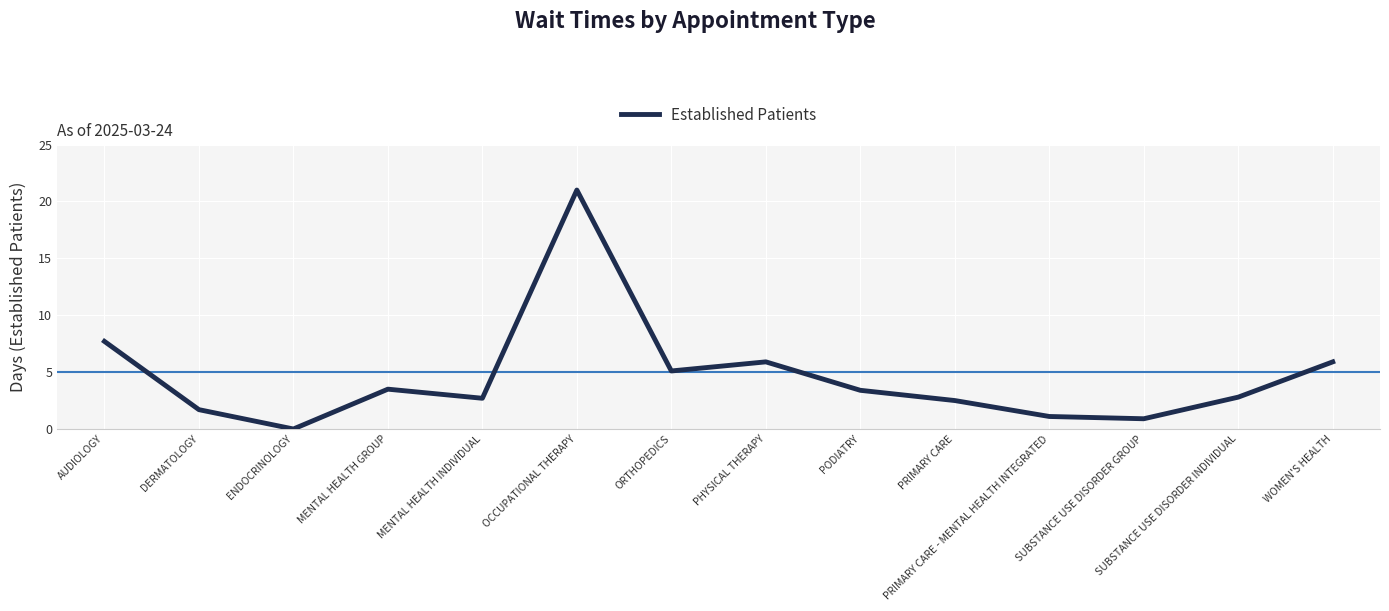

What is the difference between the maximum and second lowest values?

20.1